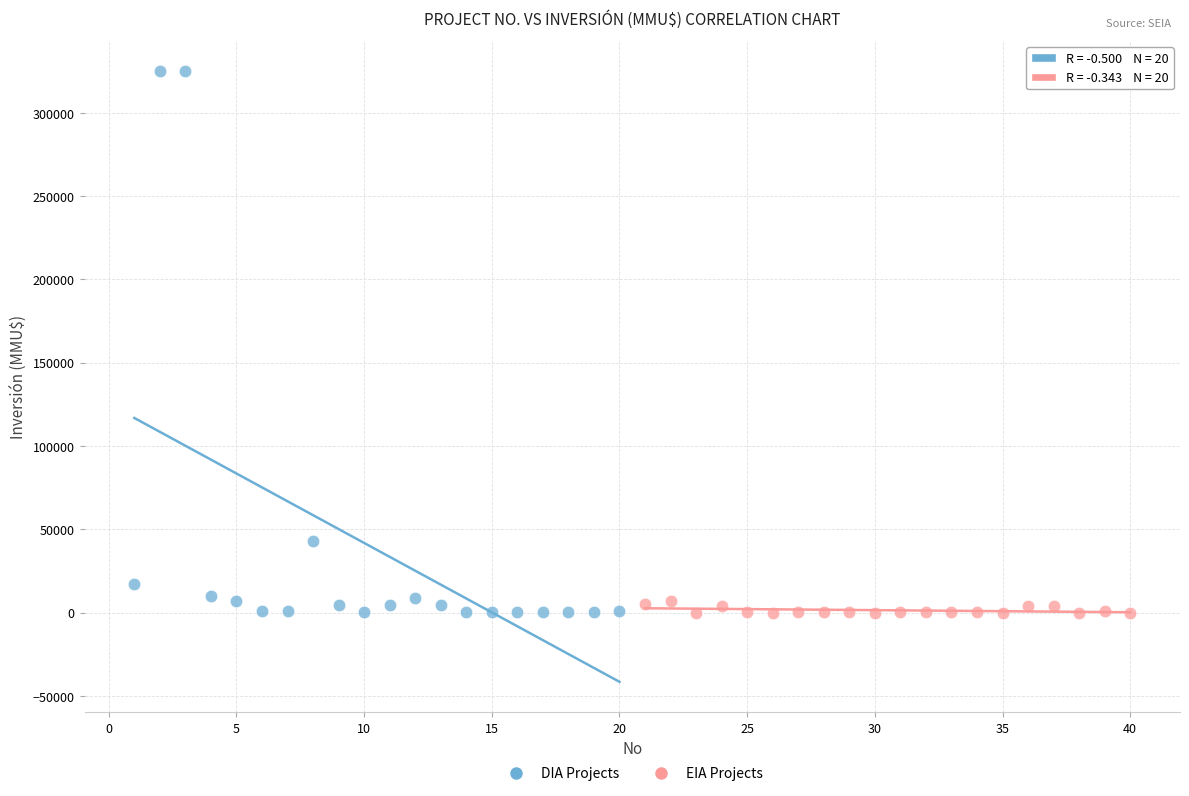

Which series reaches the maximum Y coordinate?

DIA Projects